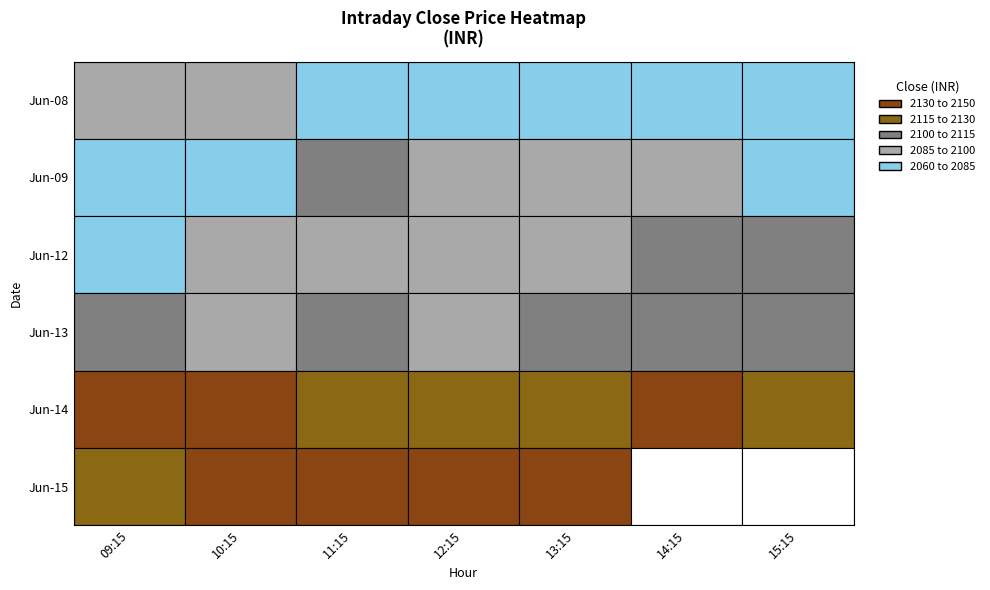

Which series has the largest total across all categories?

6-14